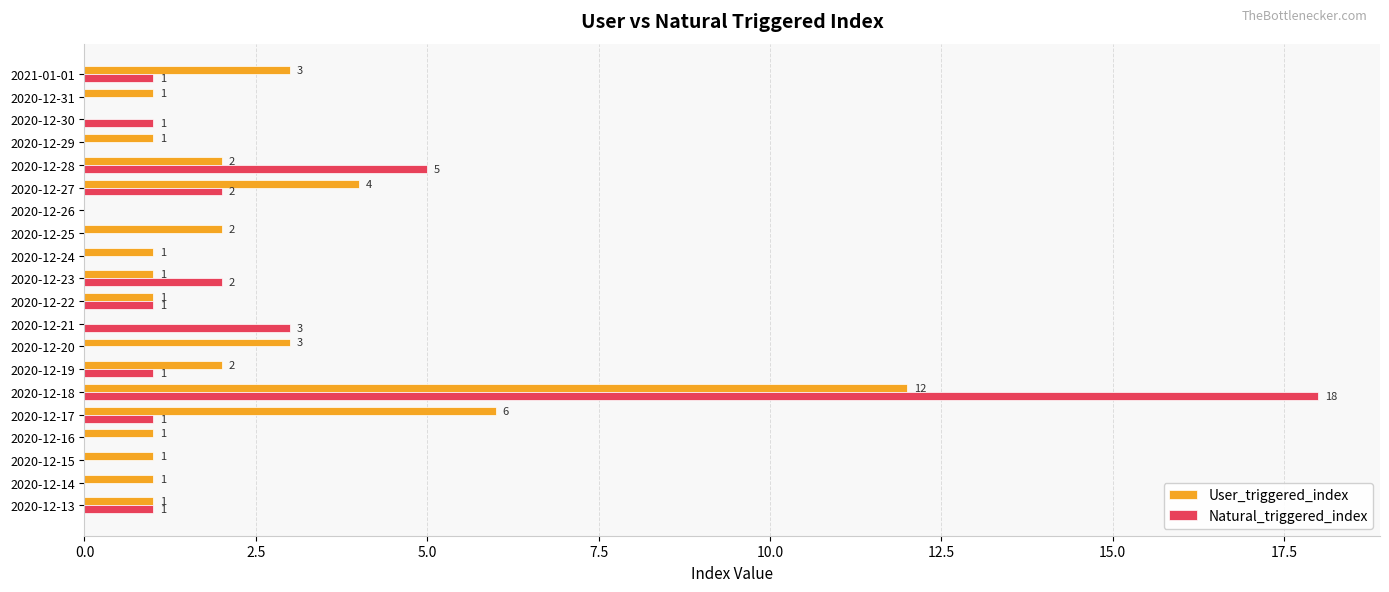

What is the sum of the User_triggered_index values at 2020-12-13 and 2020-12-19?

3